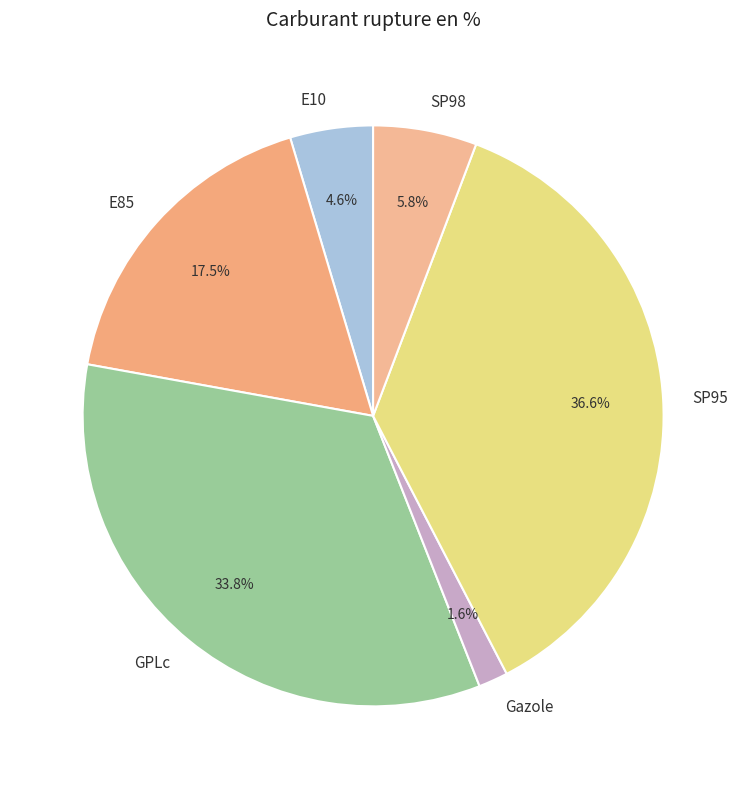

Between E10 and Gazole, which is larger?

E10